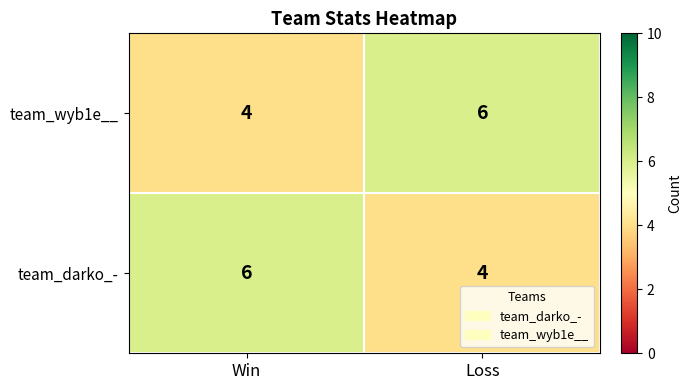

At Win, list the series in order from smallest to largest.

team_wyb1e__, team_darko_-